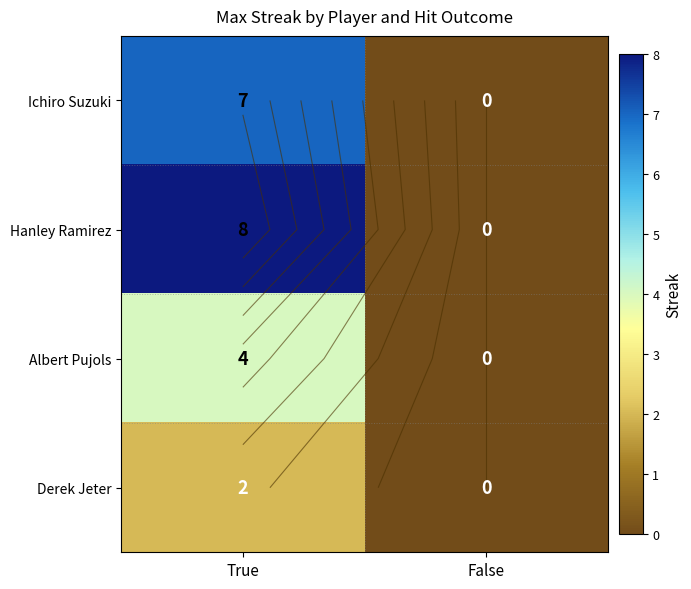

Which series has the largest total across all categories?

Hanley Ramirez